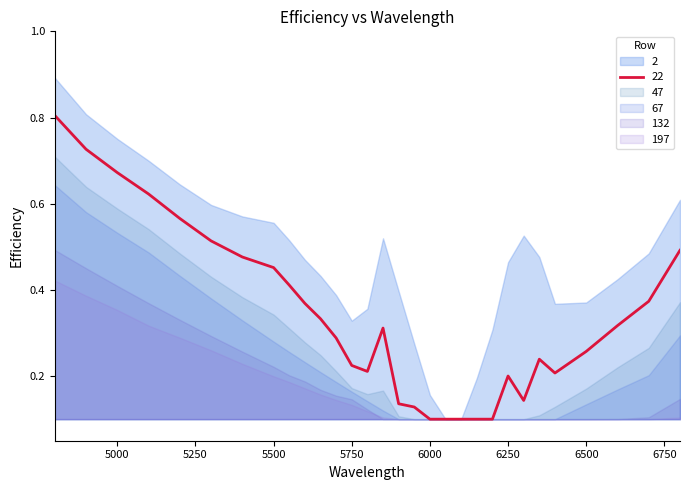

Where is the first local maximum for 2?

5850